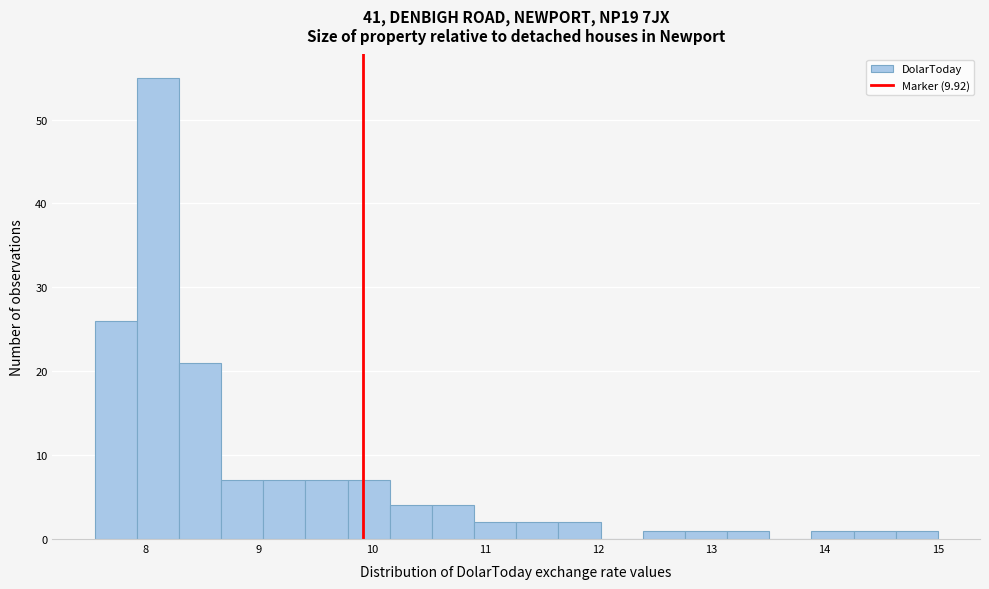

Read against the x-axis, roughly where is the centre of the tallest bar?

8.1